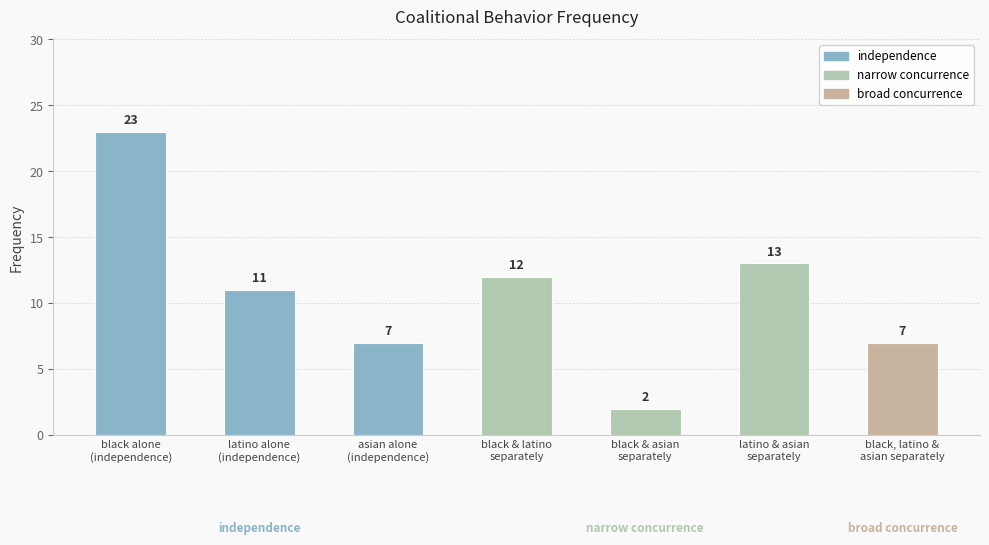

Reading left to right, what are all the values shown in this chart?

black alone
(independence)=23	latino alone
(independence)=11	asian alone
(independence)=7	black & latino
separately=12	black & asian
separately=2	latino & asian
separately=13	black, latino &
asian separately=7